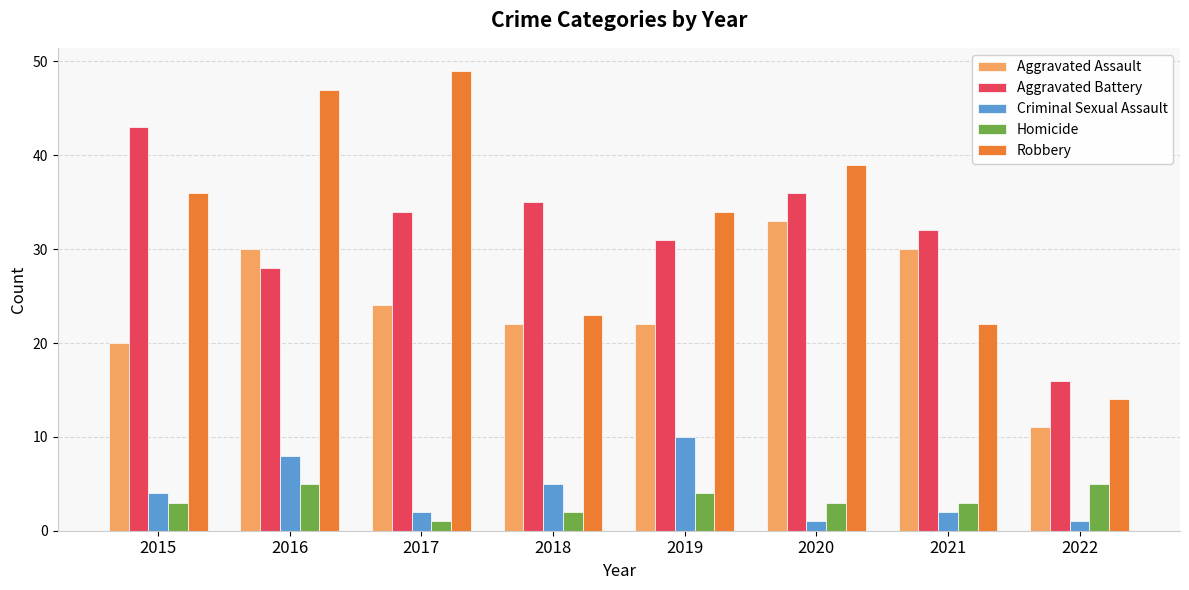

What is the minimum value shown in the chart?

1